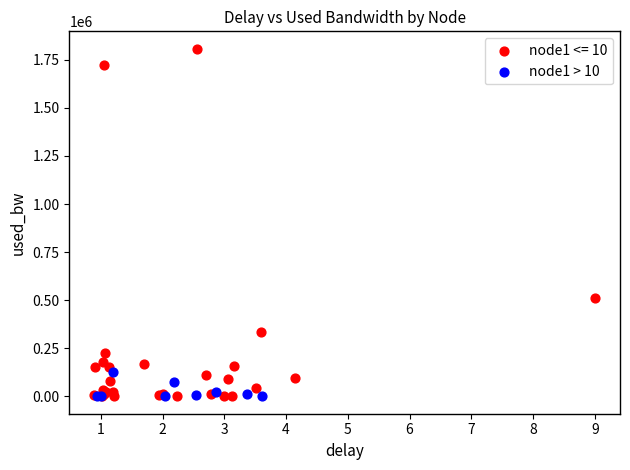

Which series has the widest spread of Y values?

node1 <= 10